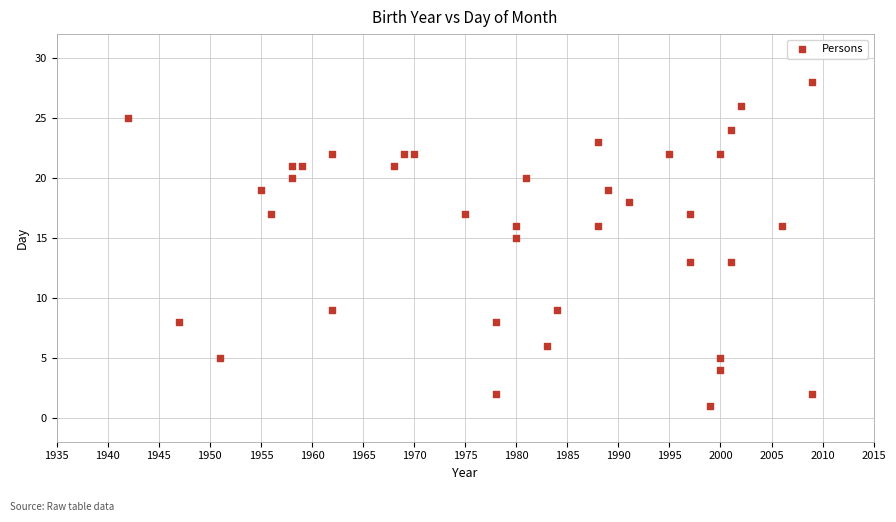

What is the range of X values (max minus min)?

67